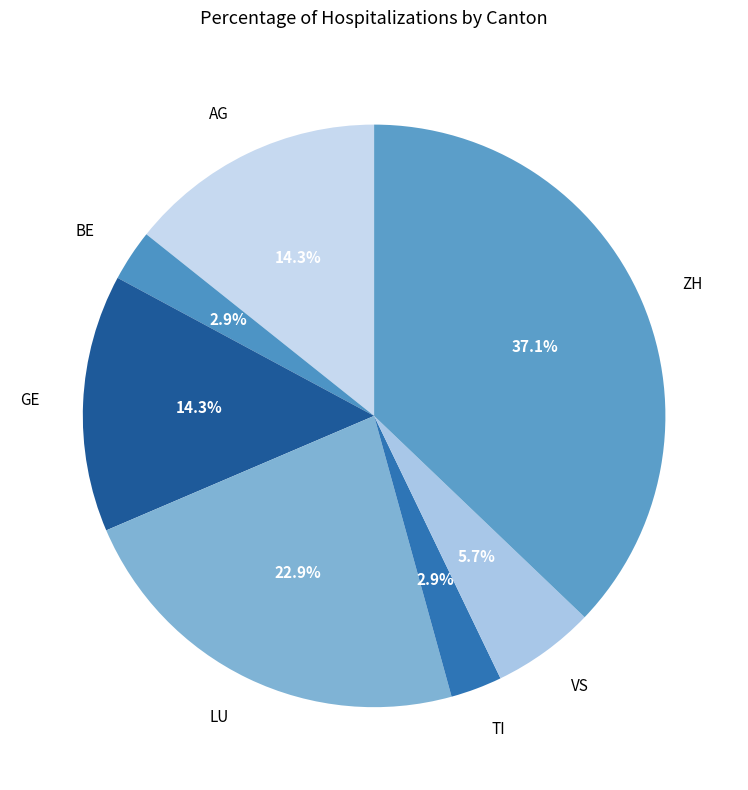

What percentage is the AG slice, to the nearest percent?

14%